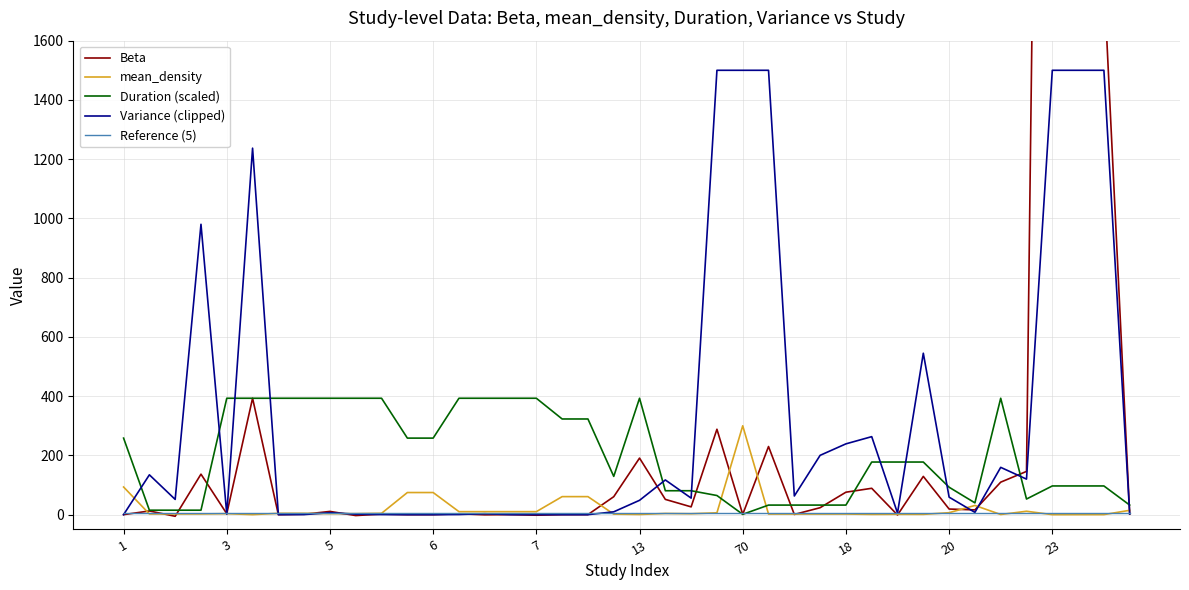

Which series has the largest total across all categories?

Beta